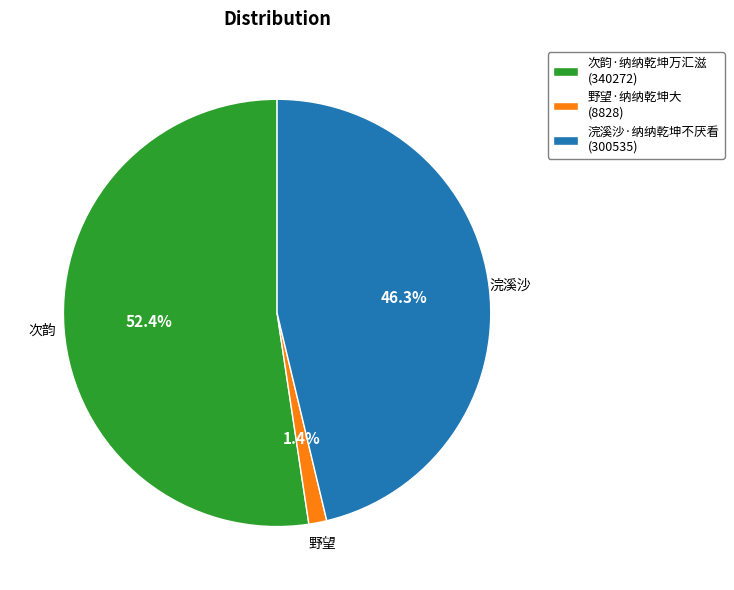

Is 野望·纳纳乾坤大 the majority of the pie?

No